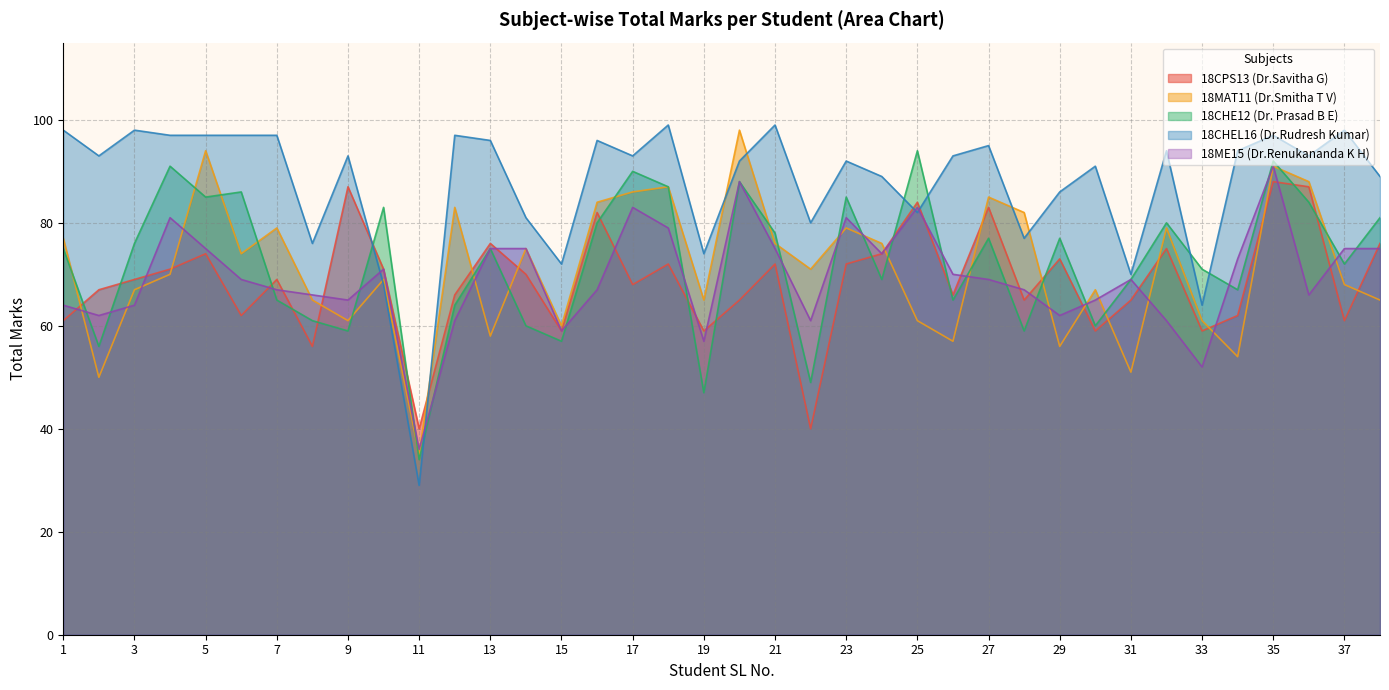

Which category has the lowest value in the 18MAT11 (Dr.Smitha T V) series?

11